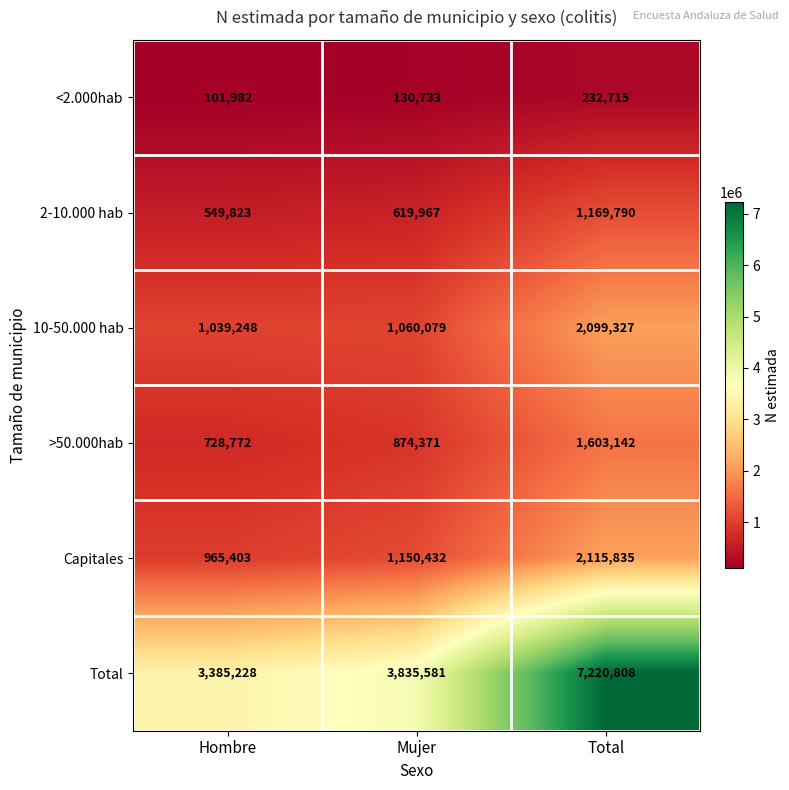

What is the sum of all <2.000hab values?

465430